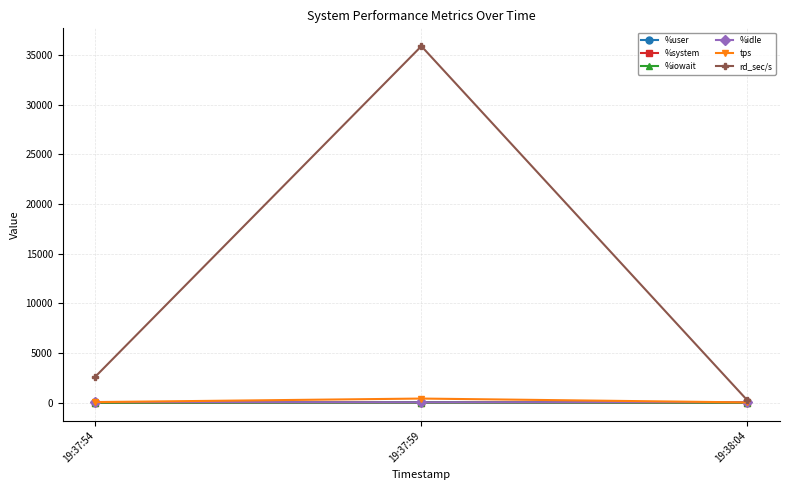

Is the value of rd_sec/s at 19:37:59 greater than the value of %idle at 19:38:04?

Yes